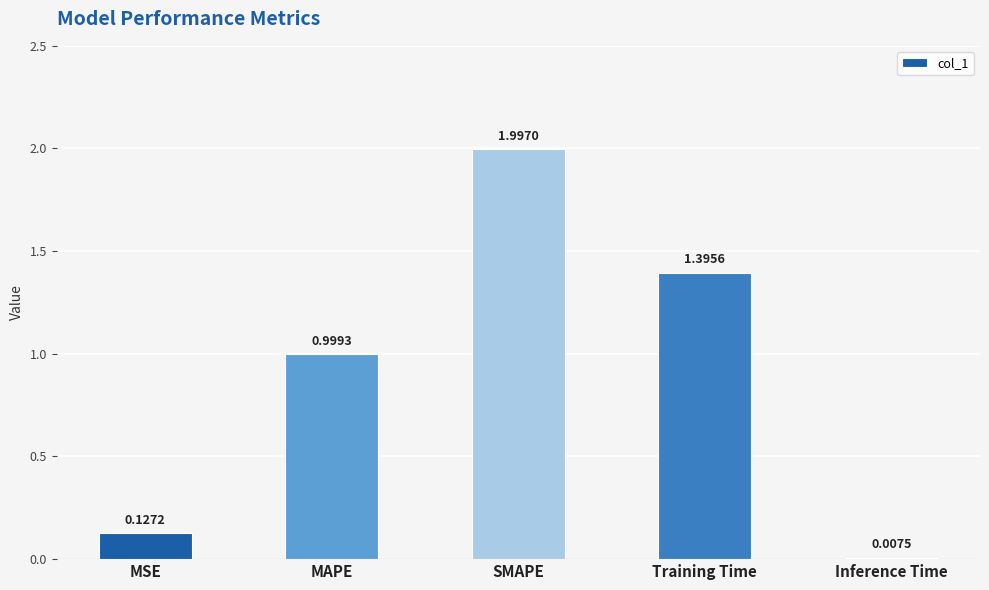

What is the maximum value shown in the chart?

2.0